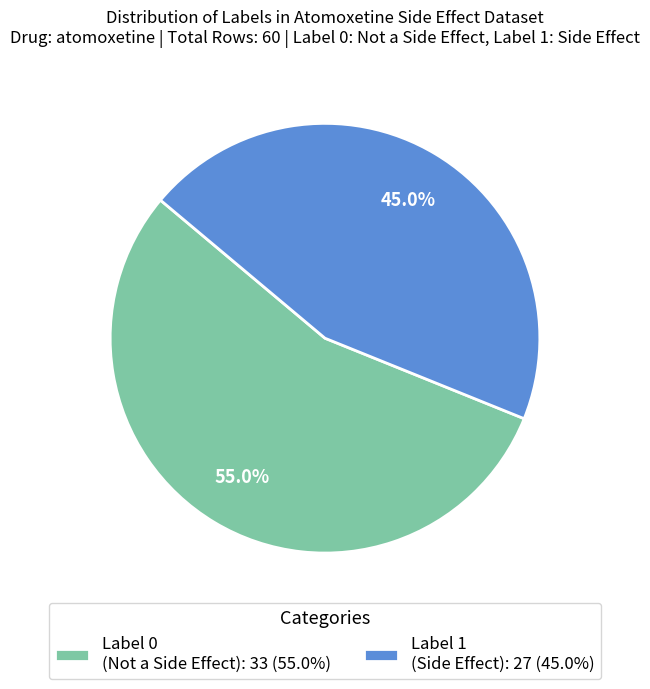

What is the ratio of the value at Label 0 (Not a Side Effect): 33 (55.0%) to the value at Label 1 (Side Effect): 27 (45.0%)?

1.2